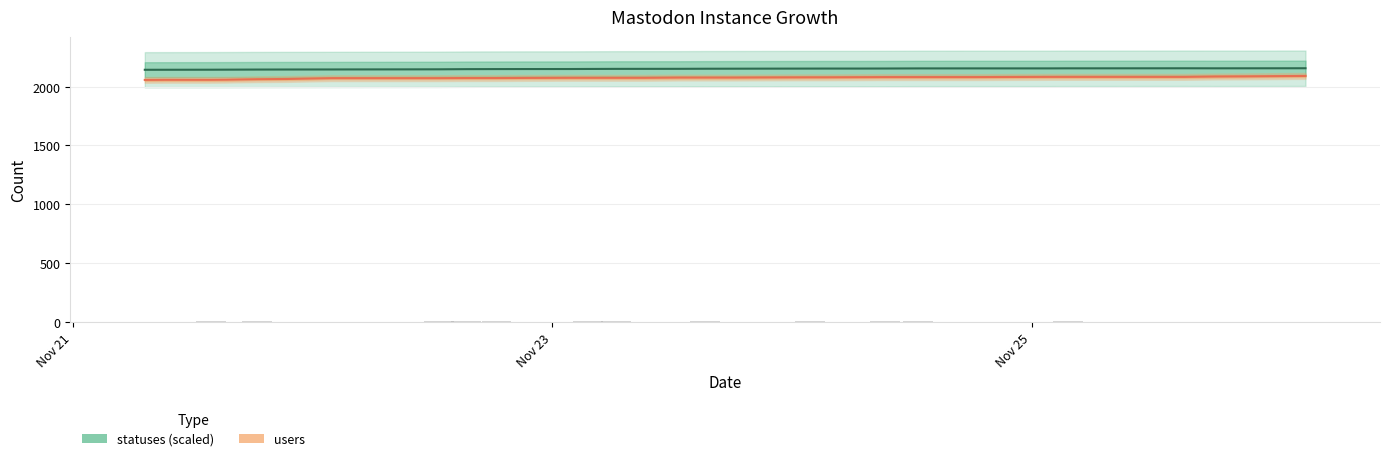

Which series has the widest spread of values?

users